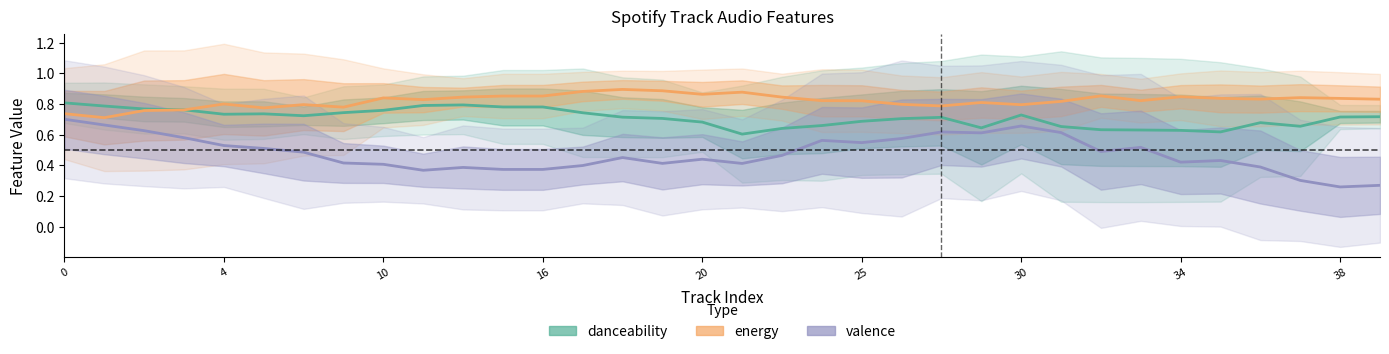

The valence series shows 0.6 at 11. True or false?

False